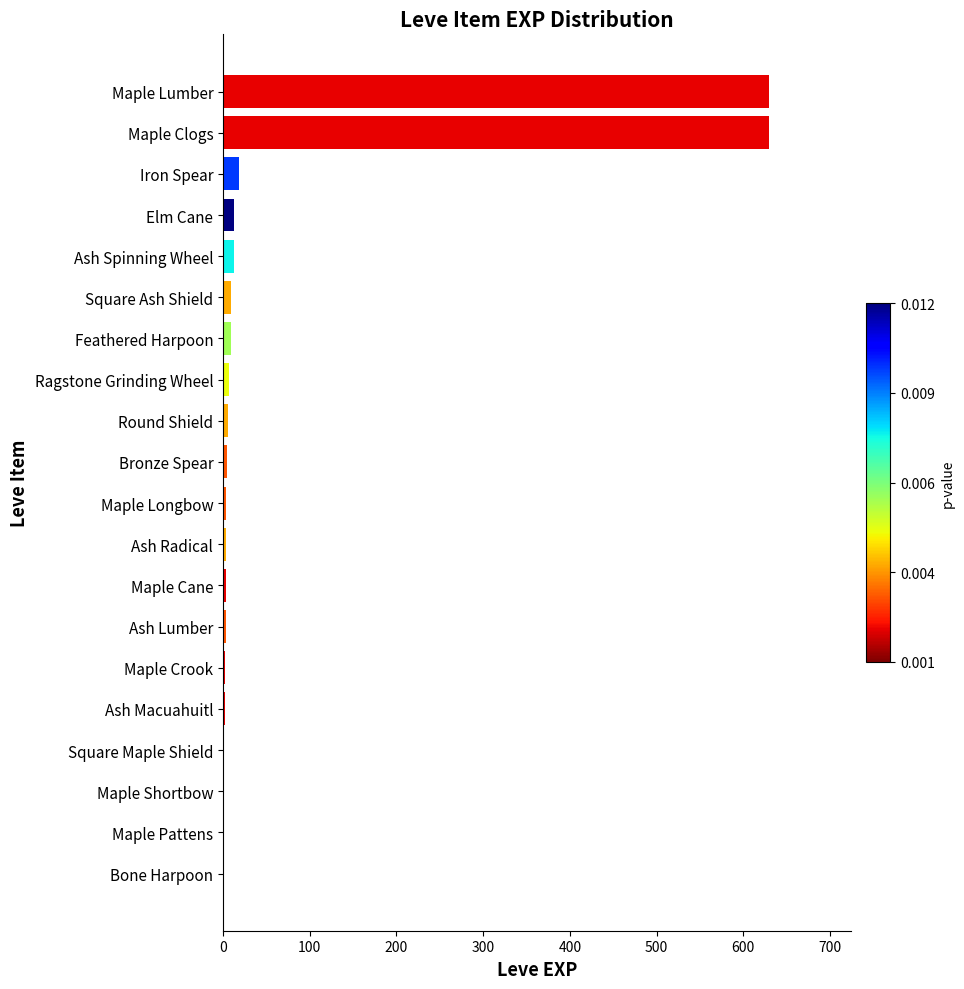

What is the greatest value displayed?

630